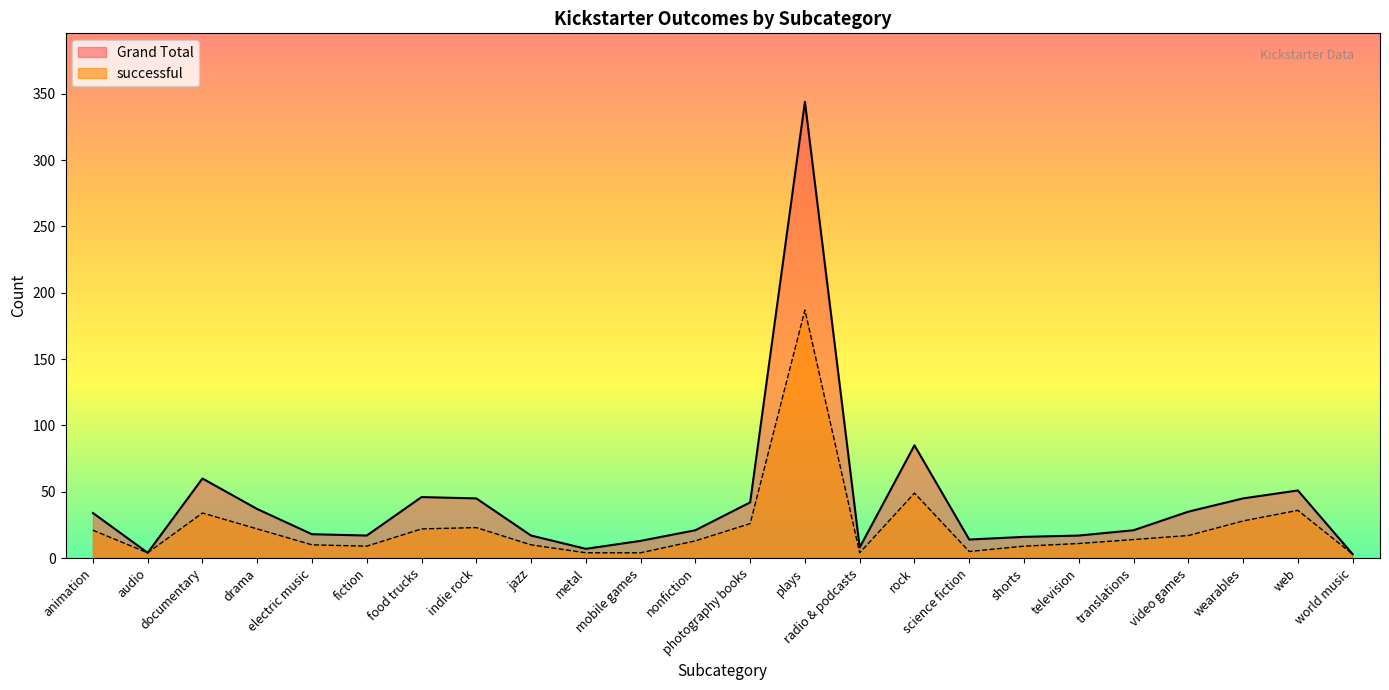

What is the spread (max minus min) of values at fiction?

8